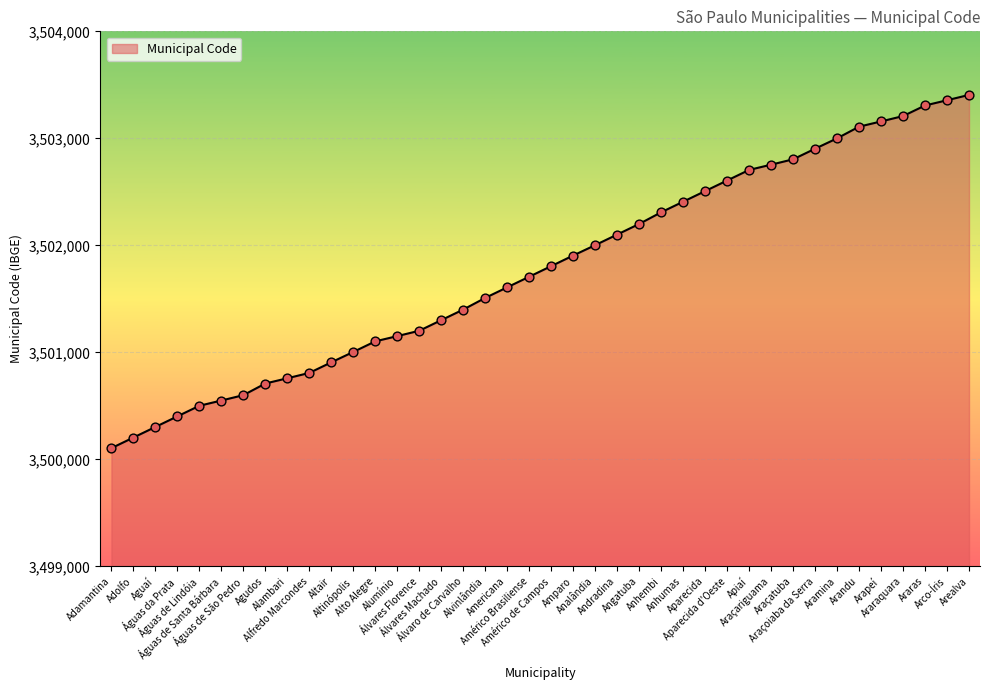

Between Amparo and Aparecida d'Oeste, which is larger?

Aparecida d'Oeste